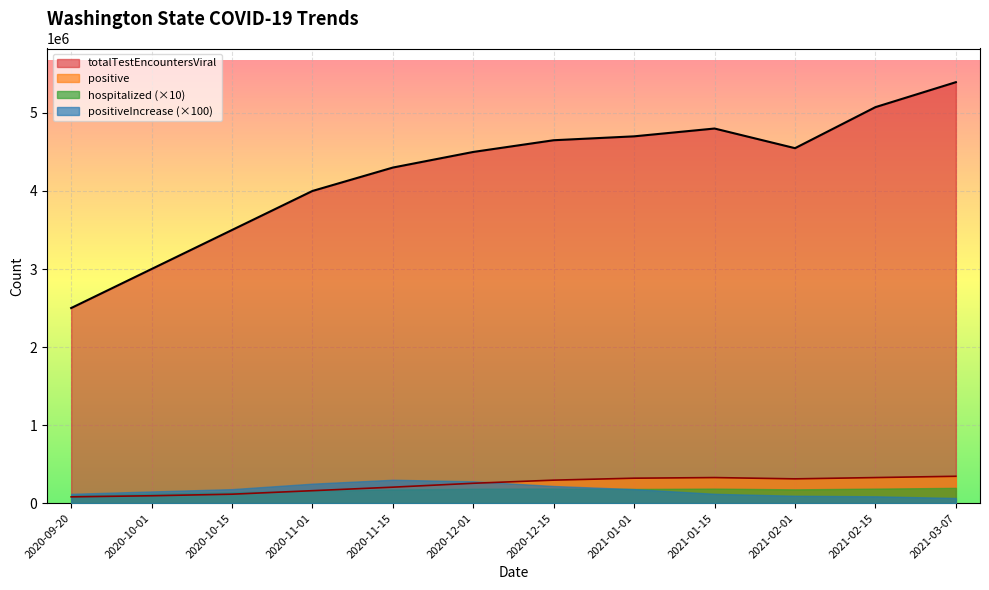

What is the difference between the highest and lowest values at 2021-01-15?

4680000